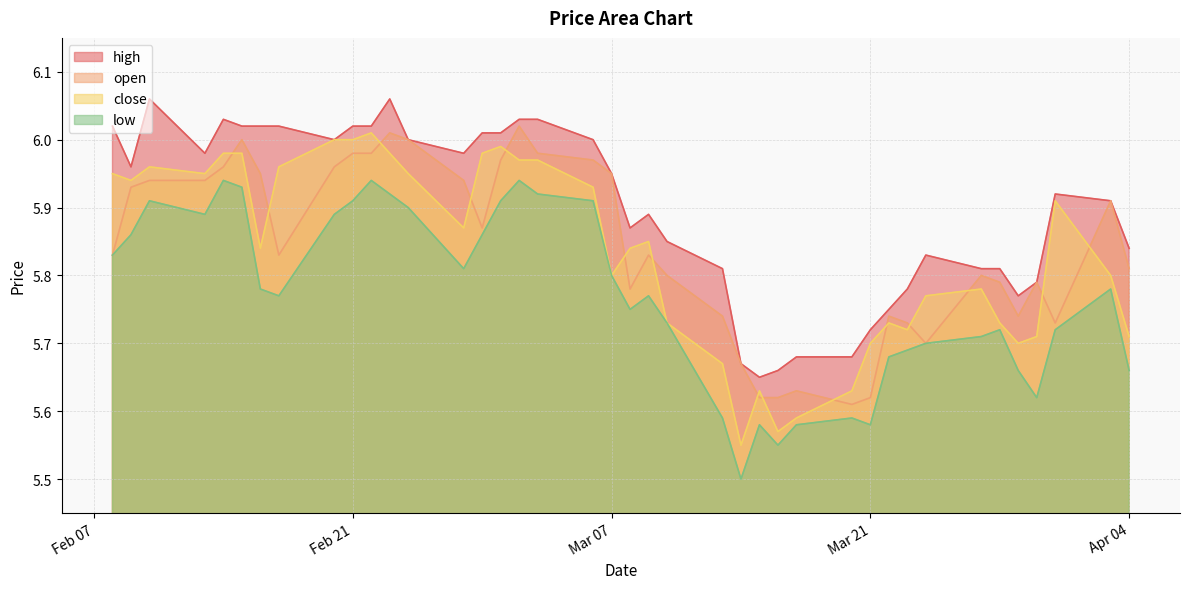

At which label is open closest to 5?

2023-03-20